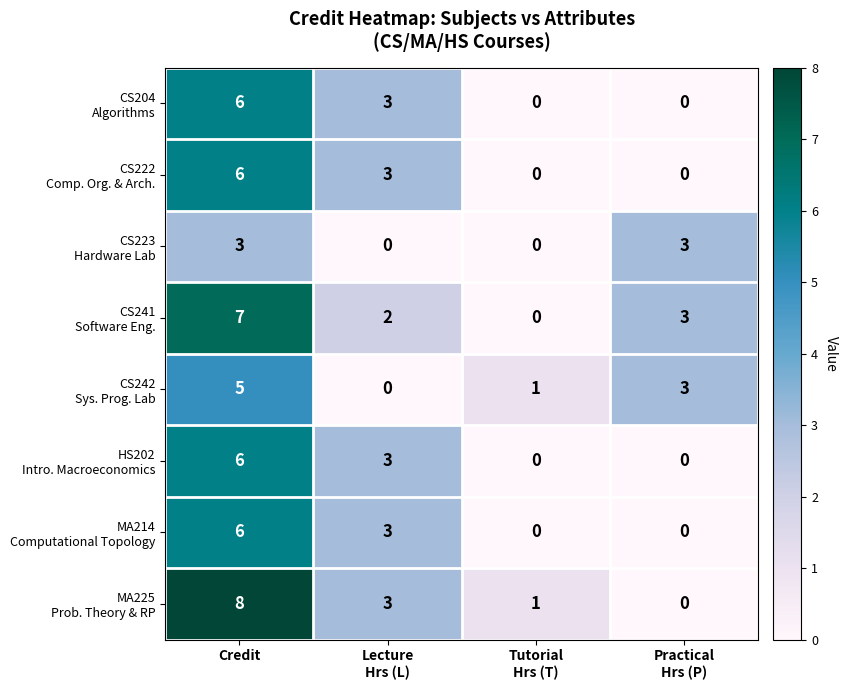

At how many categories does at least one series exceed 2?

3